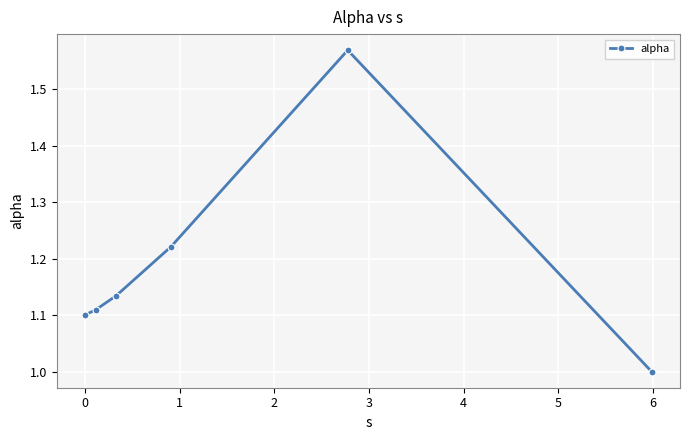

What is the minimum value shown in the chart?

1.0